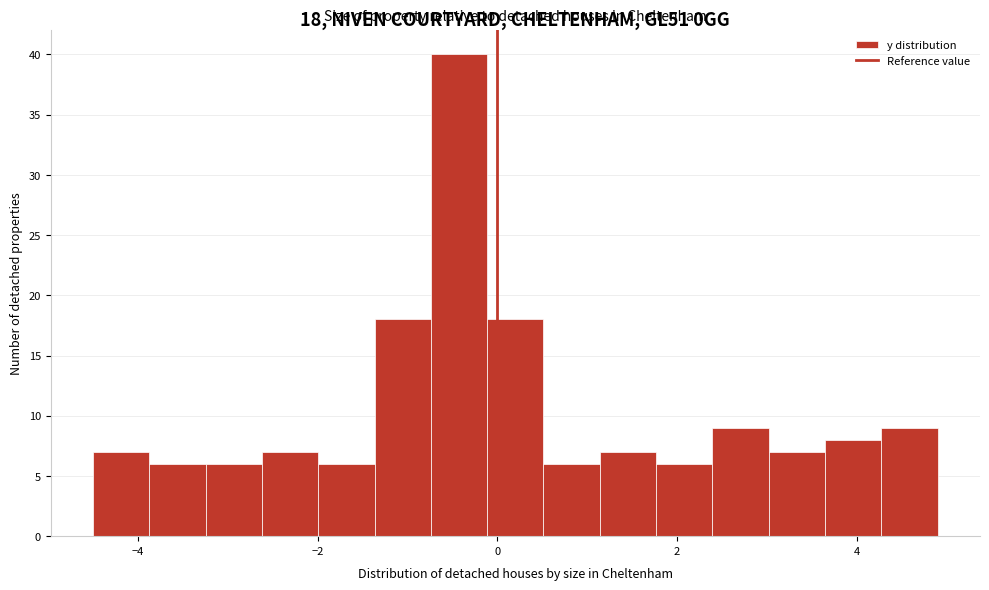

Around what value on the x-axis is the tallest bar? Give the approximate position of its centre, as read against the axis.

-0.4